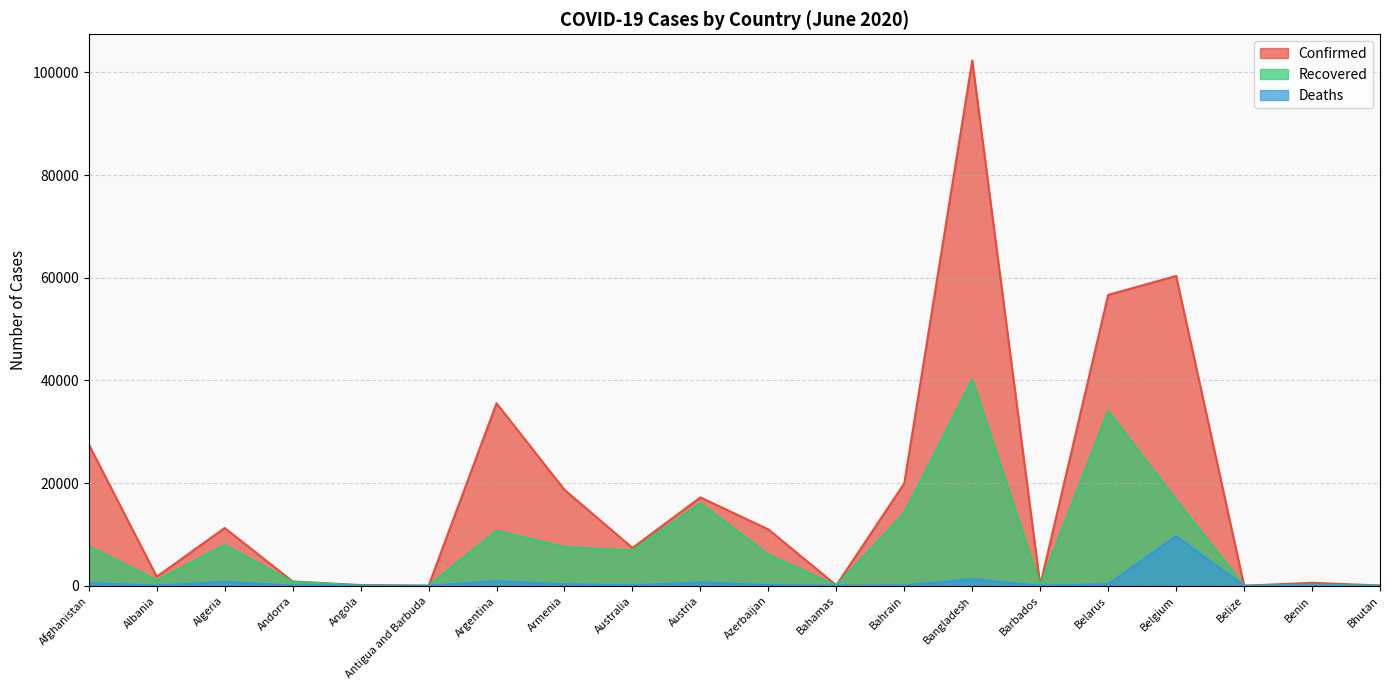

Which series changed the most between Albania and Belgium?

Confirmed